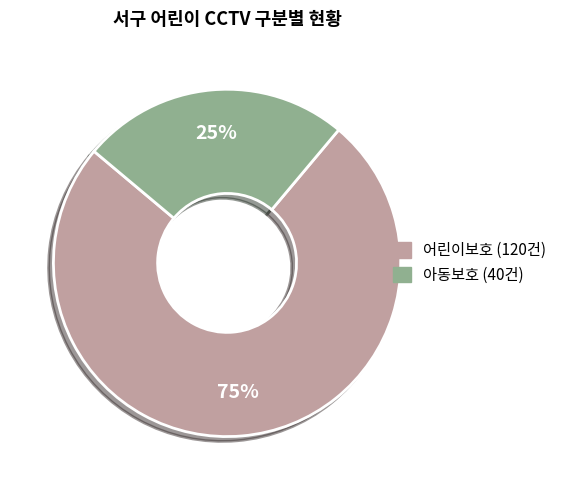

Is the sum of 아동보호 and 어린이보호 greater than half?

Yes